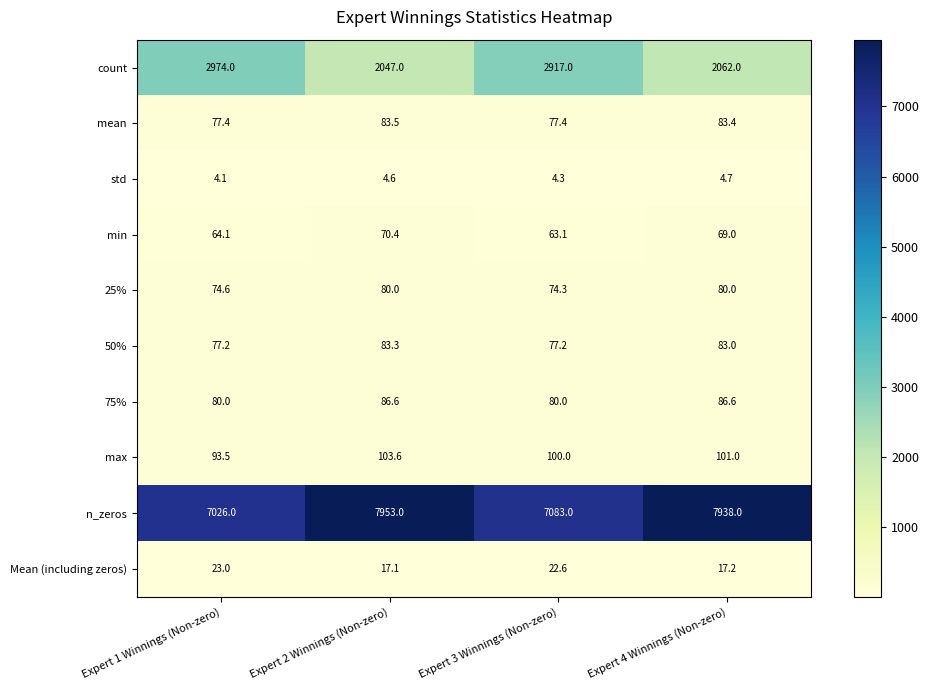

How many distinct data groups are displayed?

10